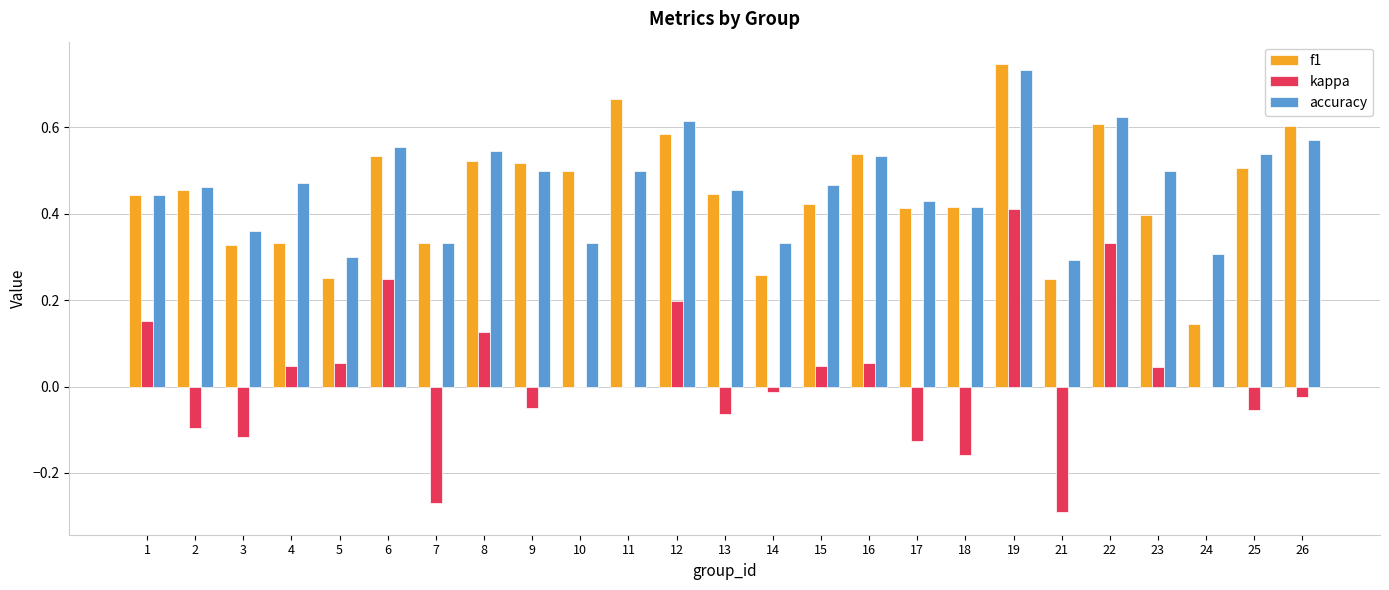

Where does the kappa series first go above 0?

1